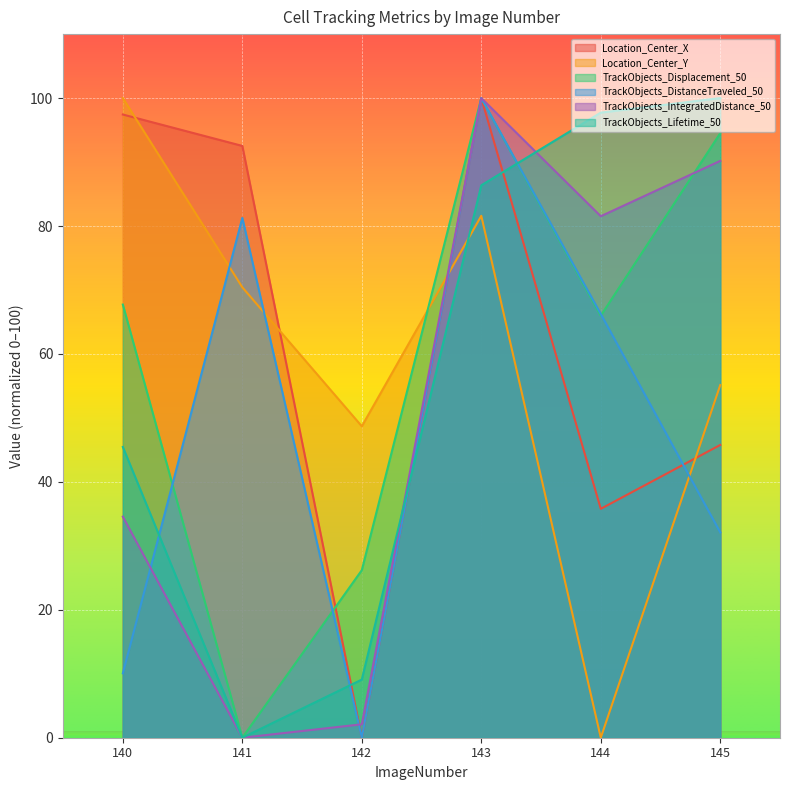

How many interior local valleys does the TrackObjects_IntegratedDistance_50 series have?

2